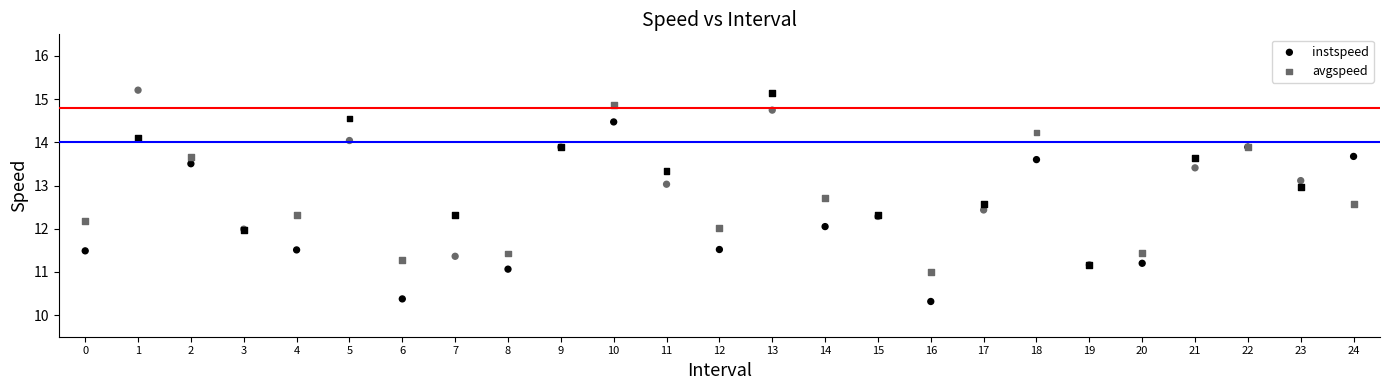

Which series reaches the minimum Y coordinate?

instspeed